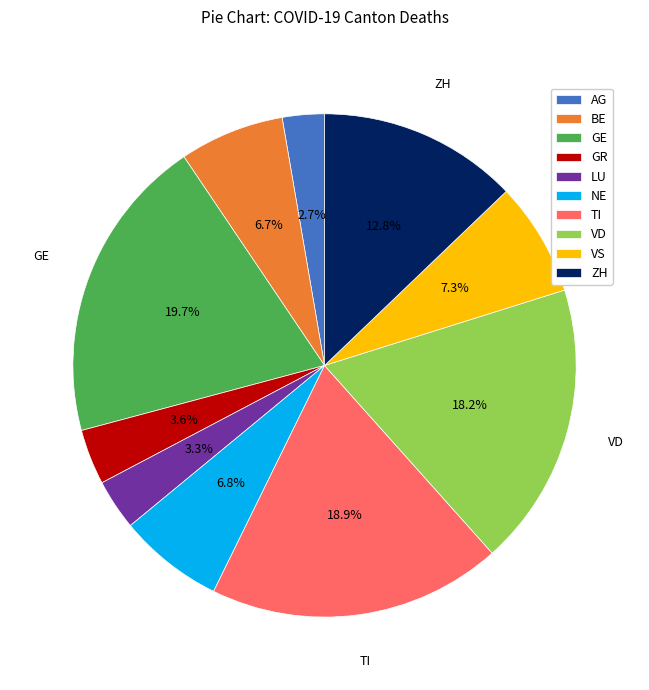

What is the total percentage of GE and GR?

23.3%